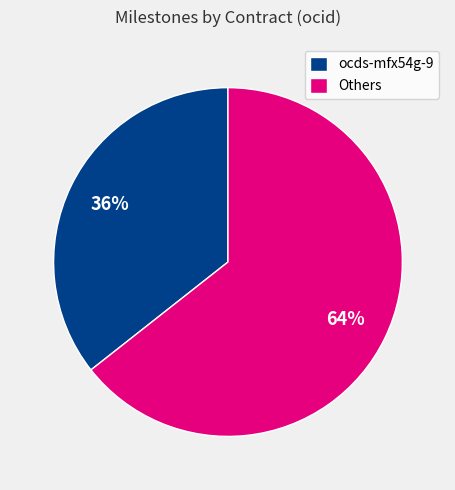

To the nearest percent, what portion does Others represent?

64%